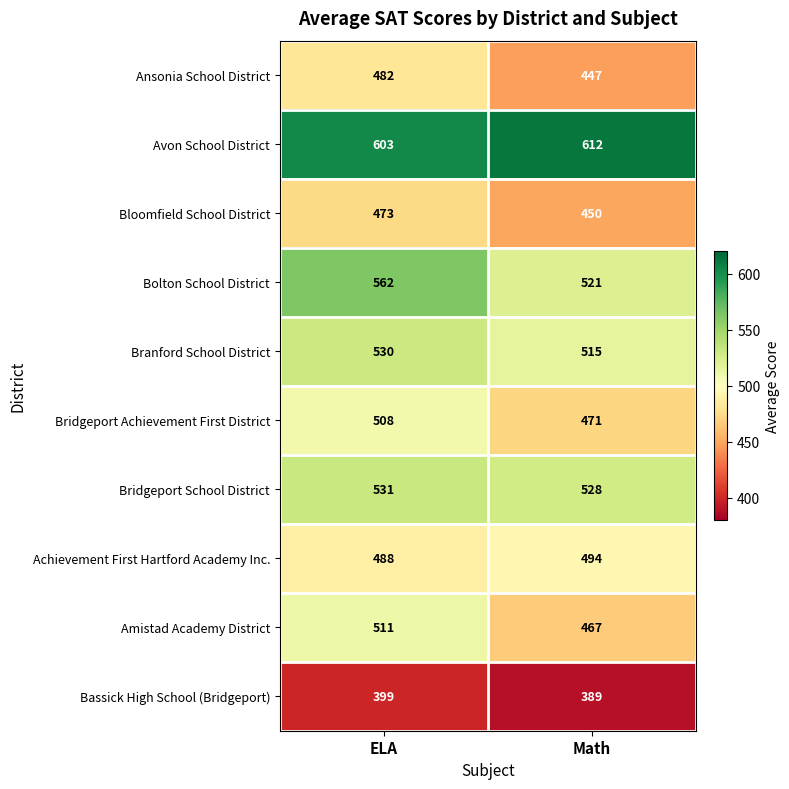

Which series has the largest range (max minus min)?

Amistad Academy District